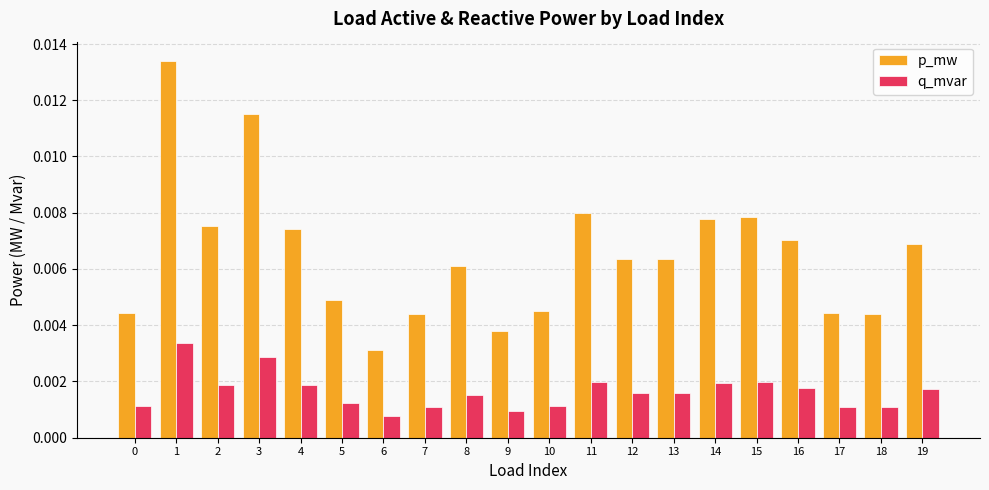

How many data points does each series have?

20